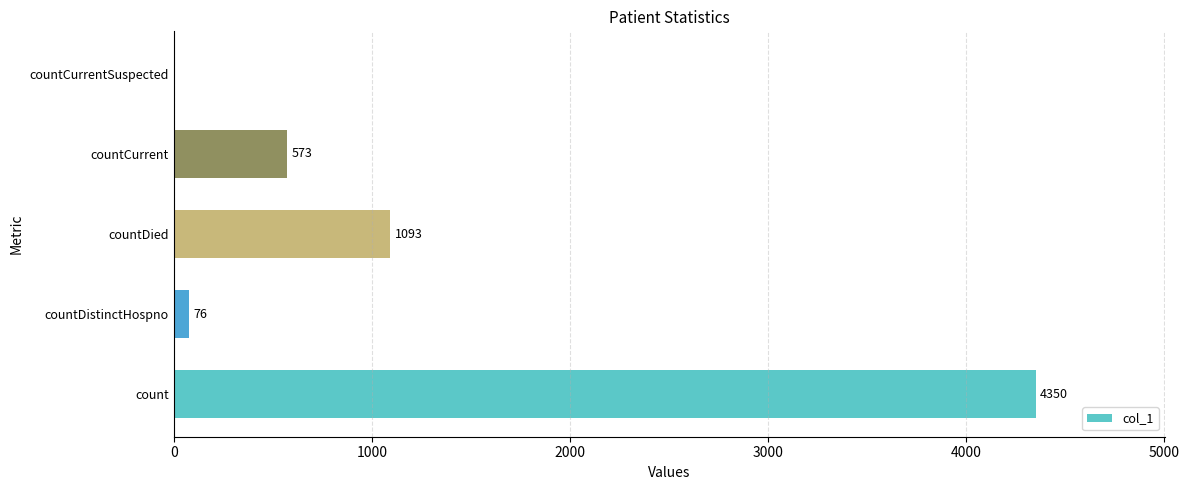

Read the value at countDied, to the nearest 10.

1090